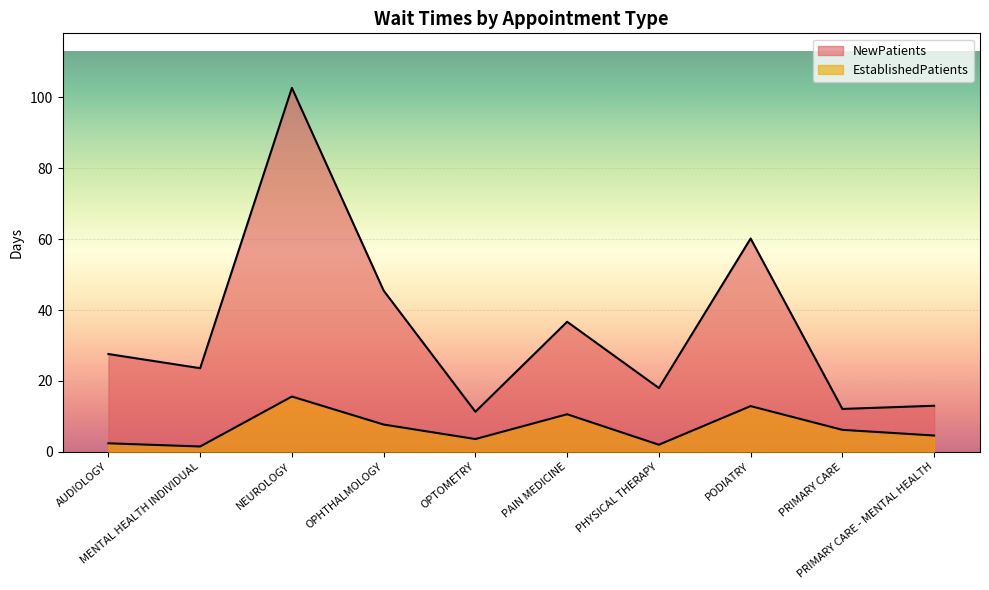

What is the difference between the NewPatients values at PRIMARY CARE and PRIMARY CARE - MENTAL HEALTH?

0.9